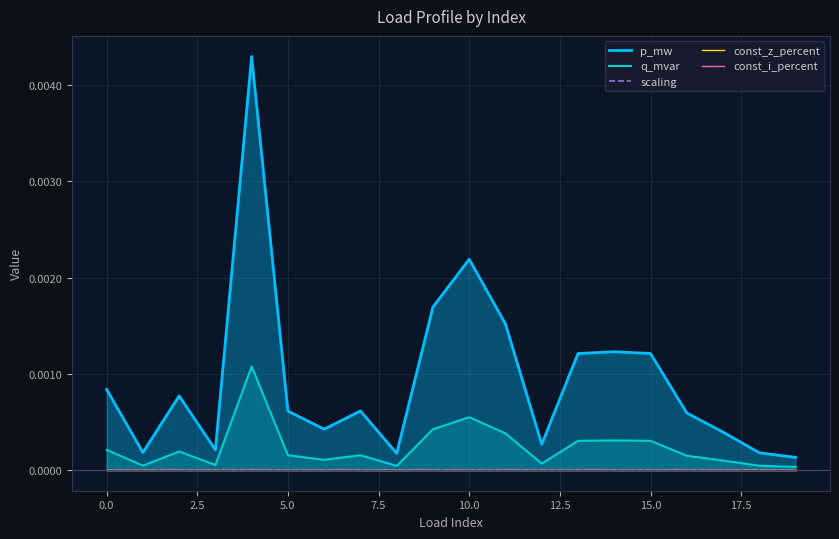

True or false: const_i_percent and q_mvar cross at least once.

False